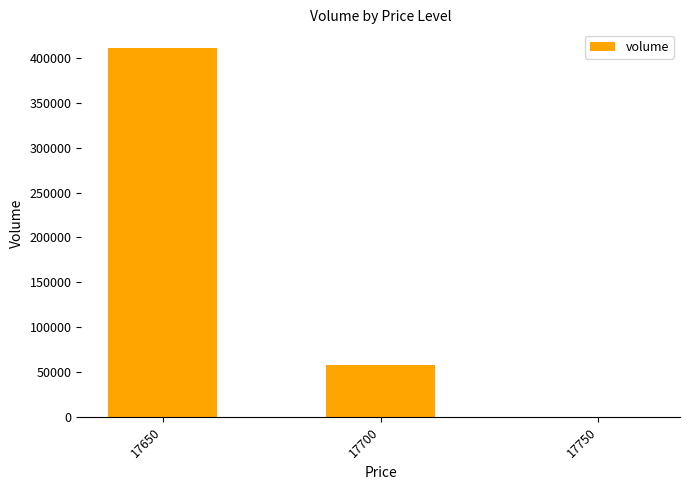

What is the difference between the values at 17750 and 17650?

411000